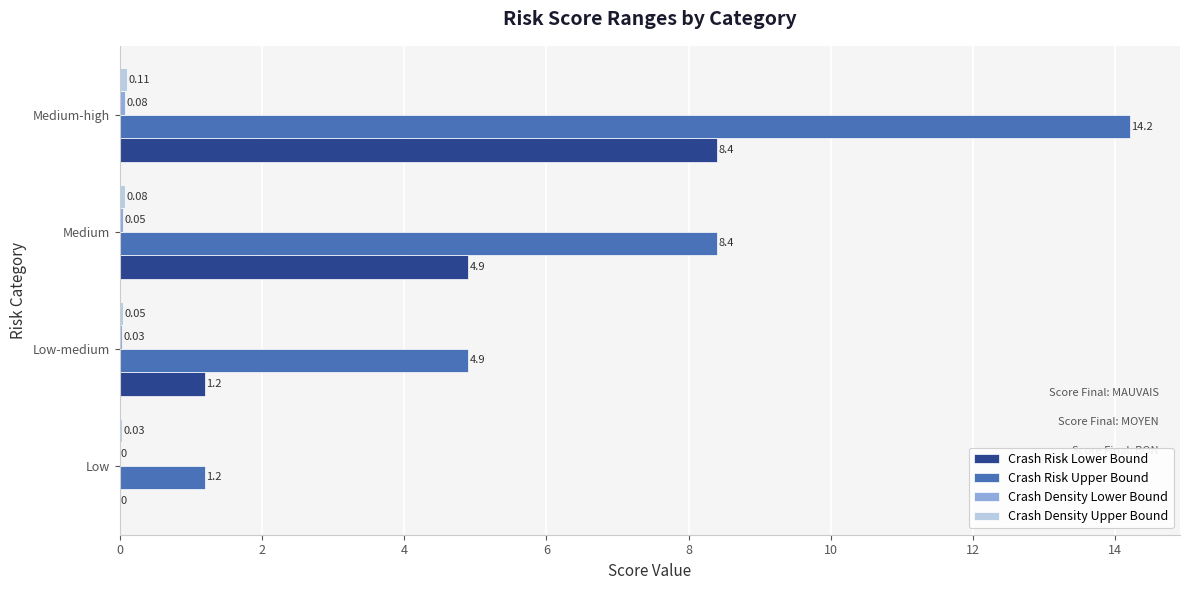

Which category has the highest value across all series?

Medium-high